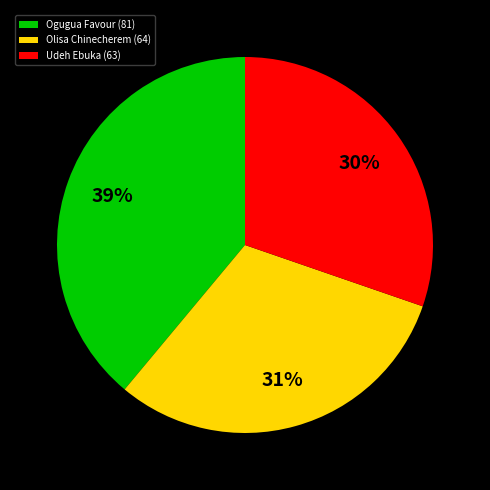

What is the largest slice in the pie chart?

Ogugua Favour (81)